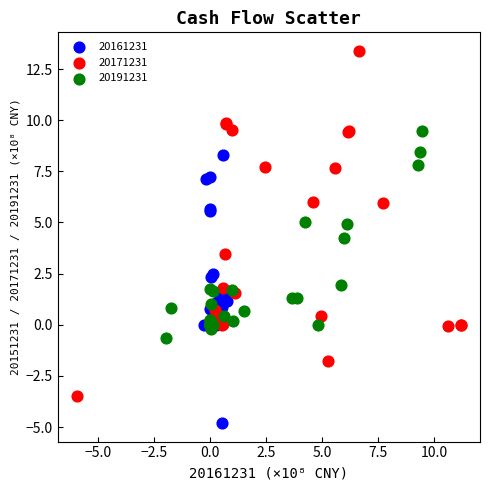

Which series contains the lowest Y value?

20161231